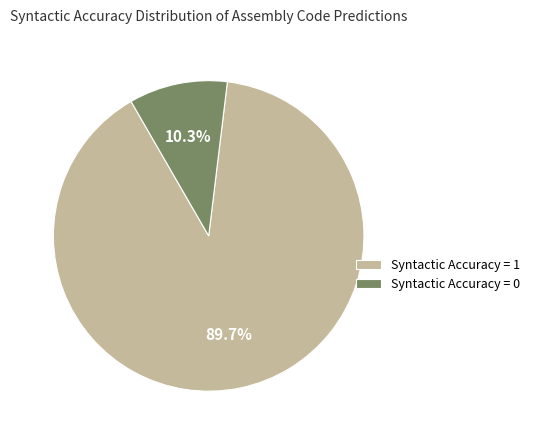

To the nearest percent, what is the average slice percentage?

50%